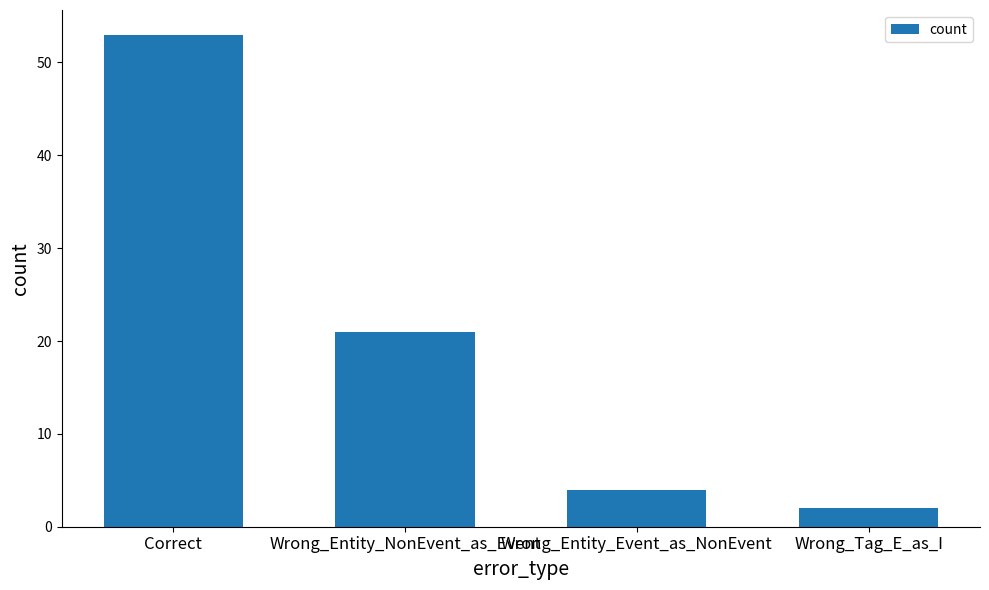

List the labels in order of value, smallest first.

Wrong_Tag_E_as_I, Wrong_Entity_Event_as_NonEvent, Wrong_Entity_NonEvent_as_Event, Correct